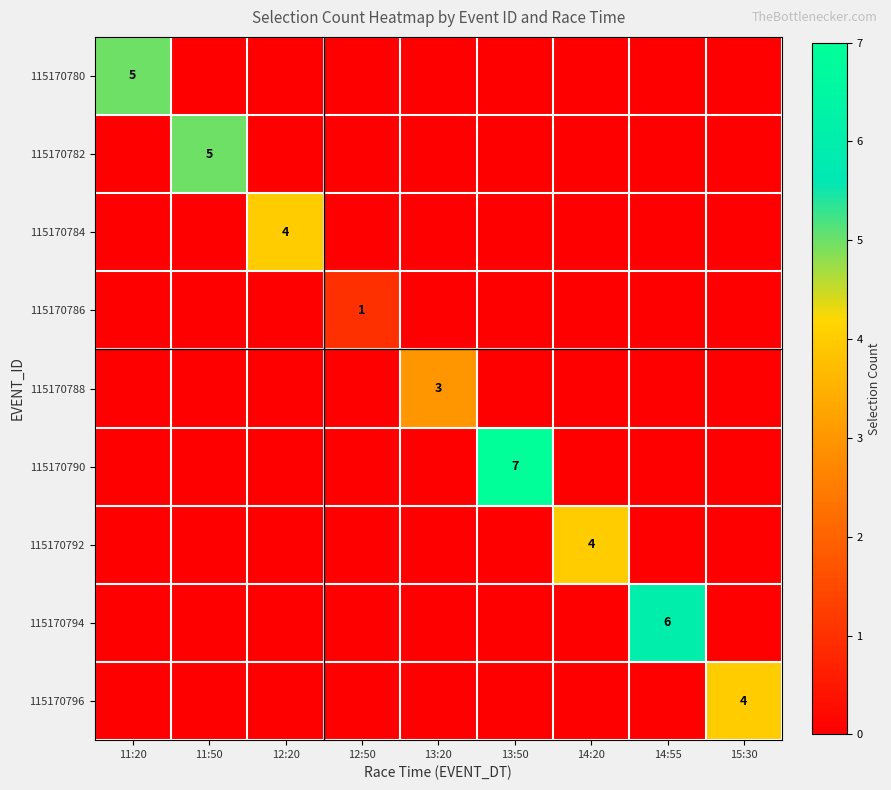

The value of 115170796 at 15:30 is 2. True or false?

False